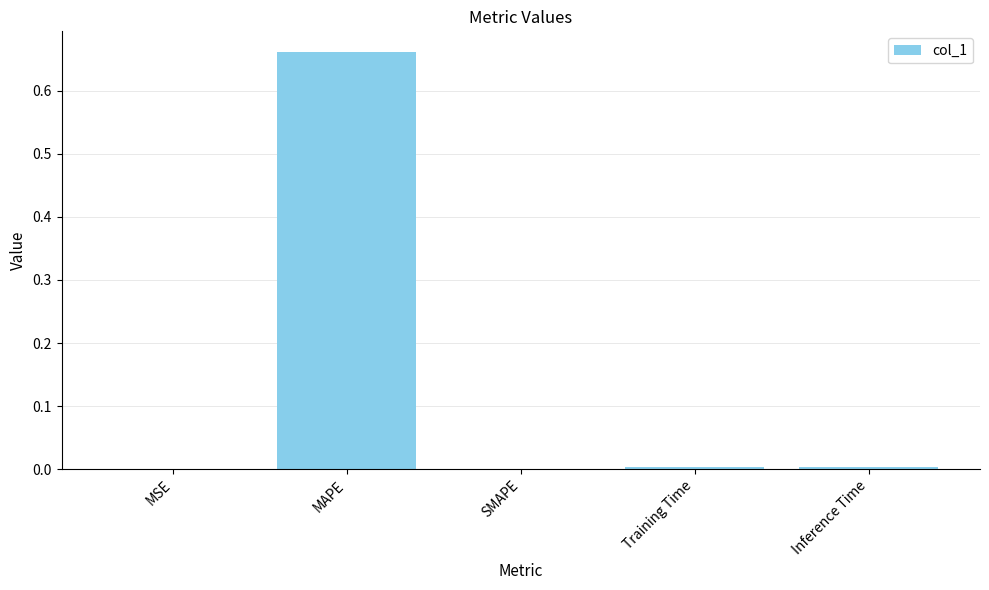

The value at Training Time is 0.0. True or false?

True